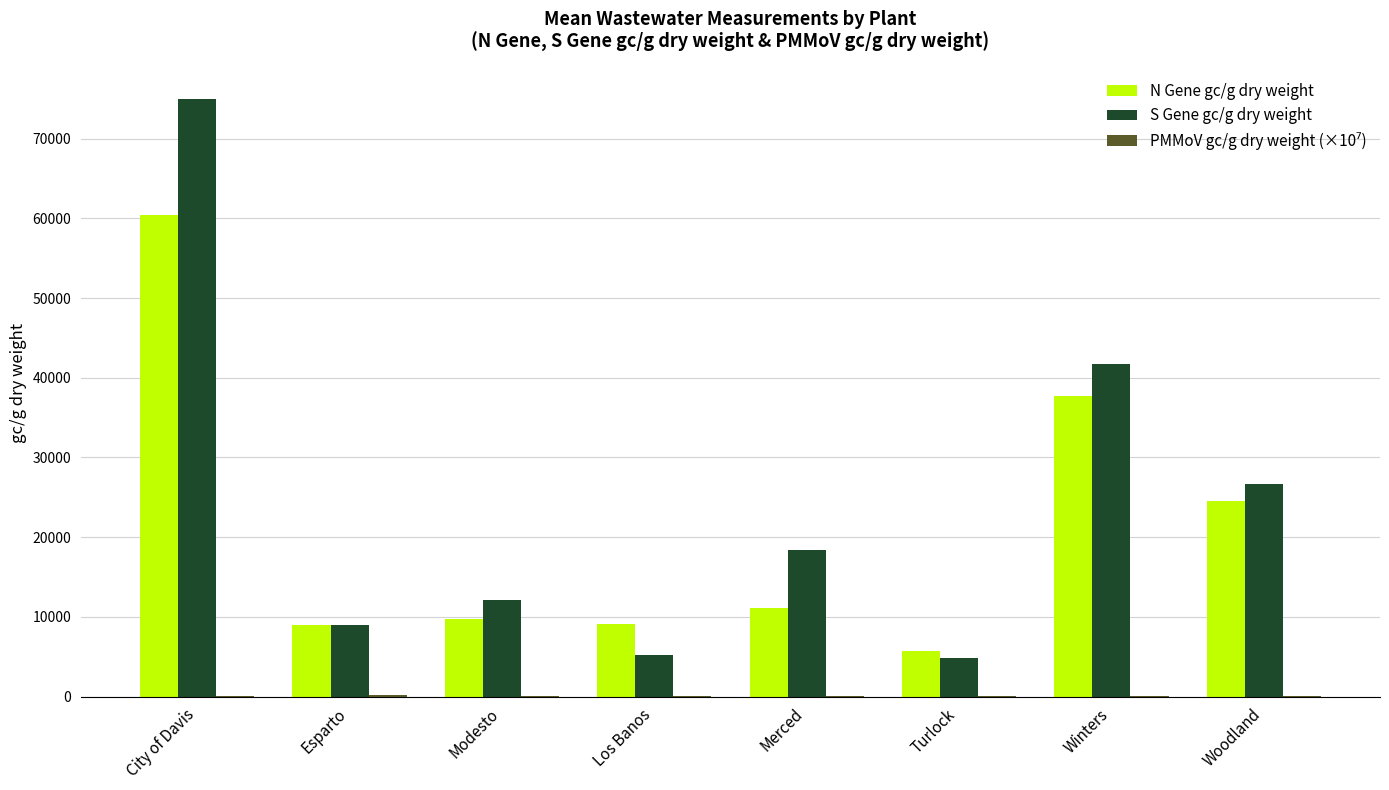

At which category does the chart reach its peak across all series?

City of Davis